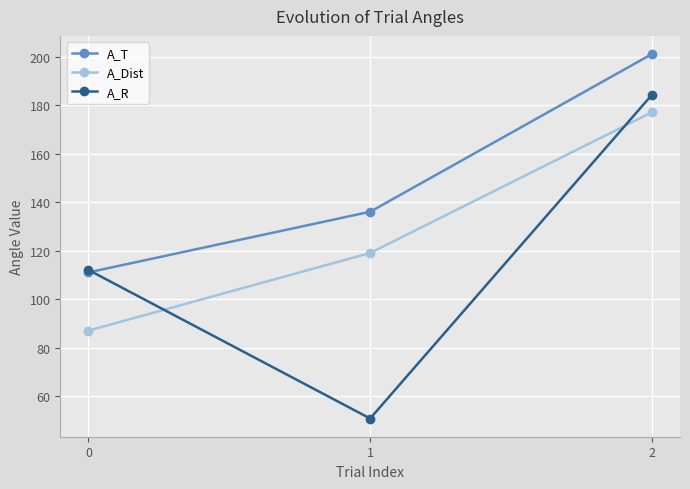

What is the value of the A_T point at the 1st from the left?

111.0